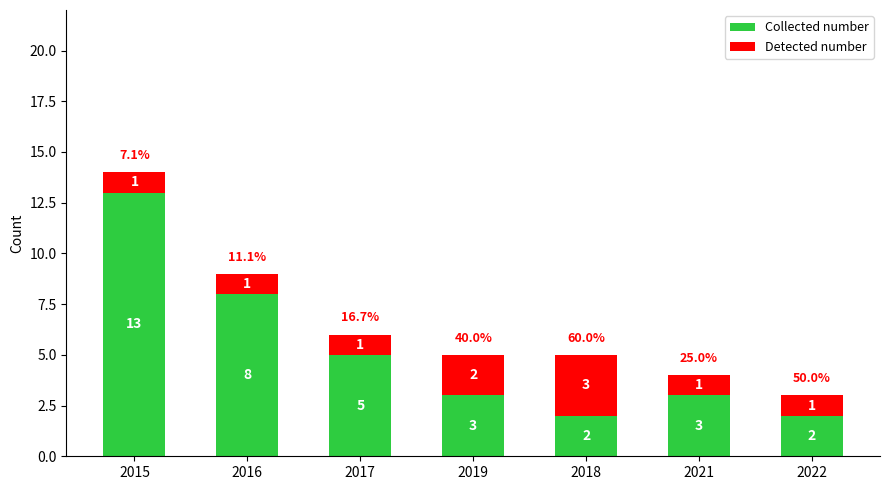

What is the maximum value for Collected number?

13